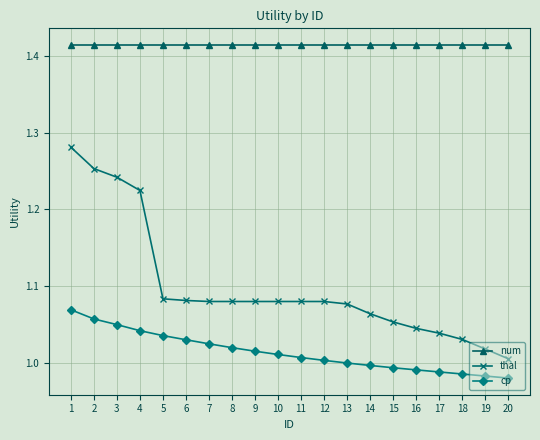

At which label does thal reach its minimum?

20